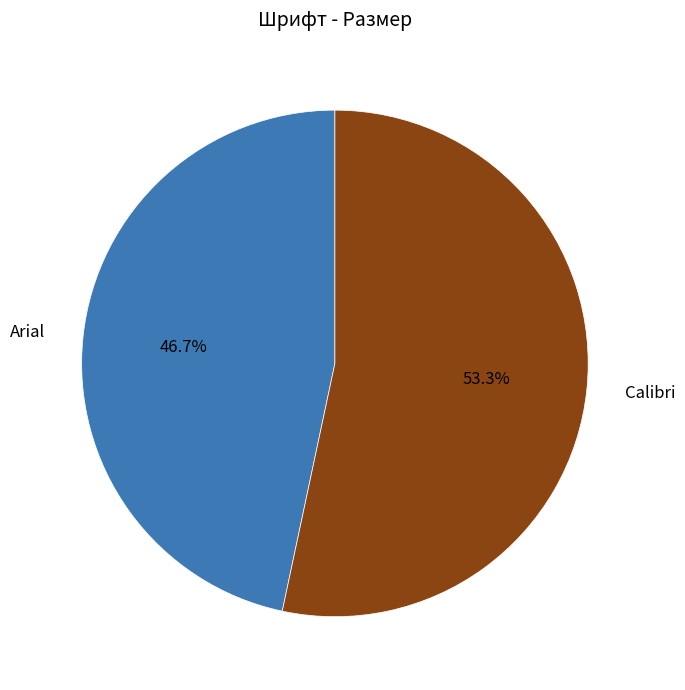

Which slice is the smallest?

Arial